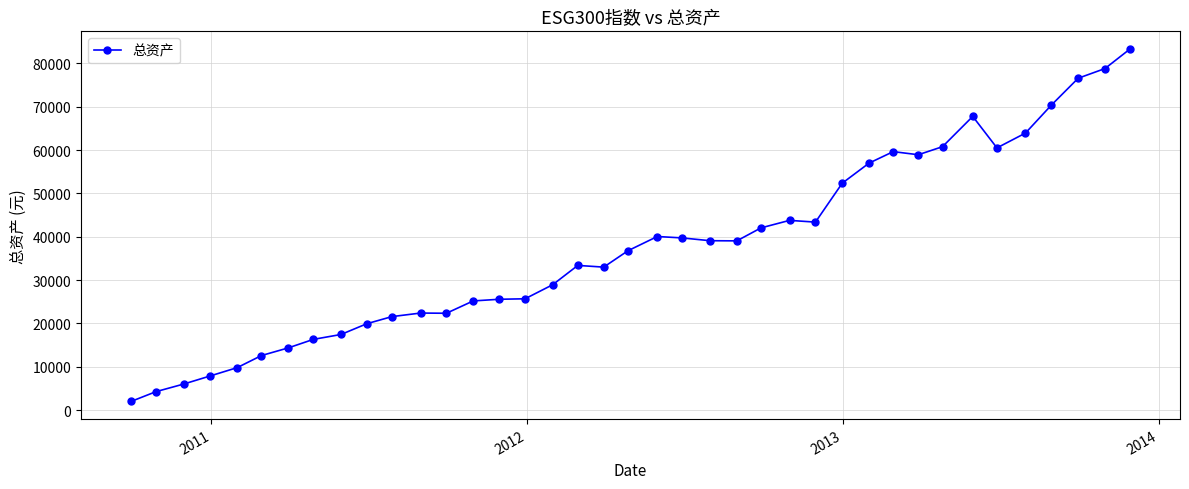

What is the maximum value shown in the chart?

83307.7